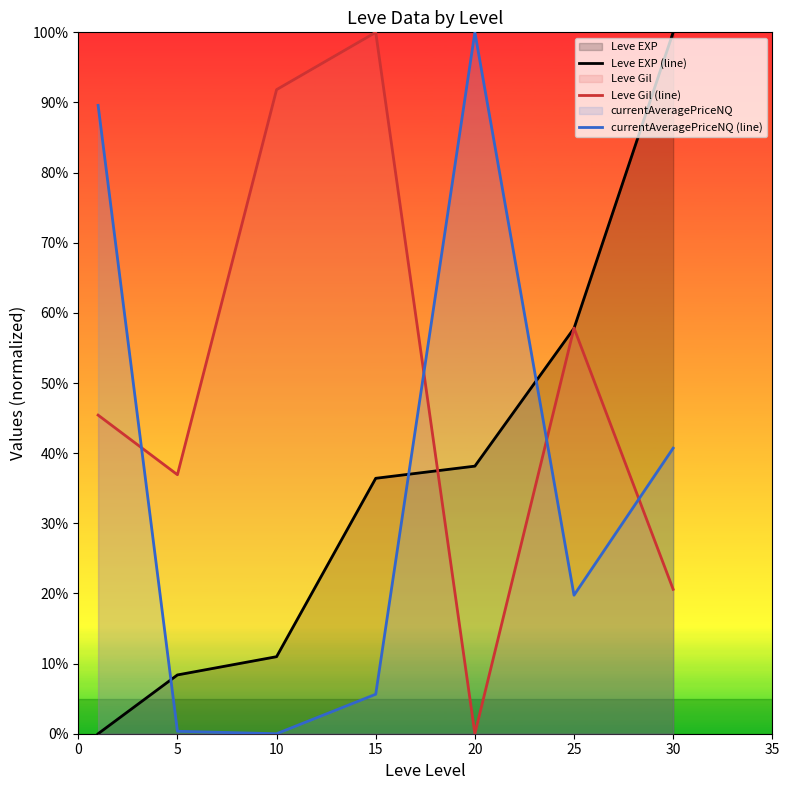

True or false: Leve EXP (line) has more than 0 interior local peaks.

False